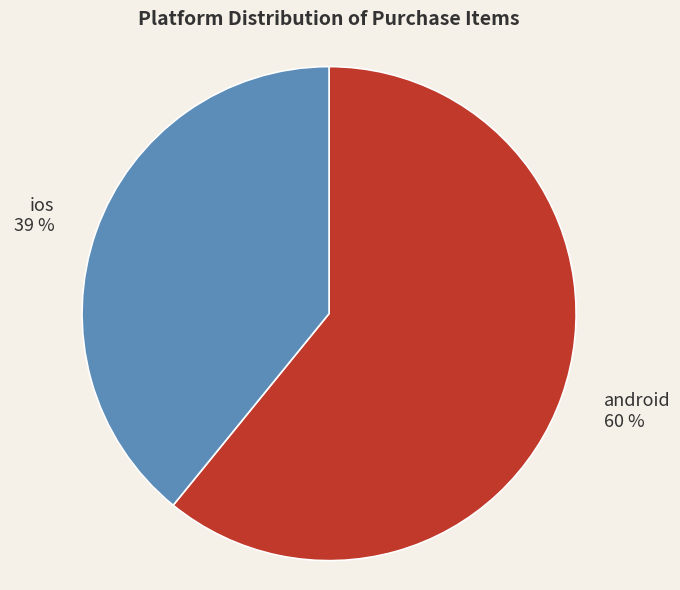

What is the ratio of the value at android to the value at ios?

1.6